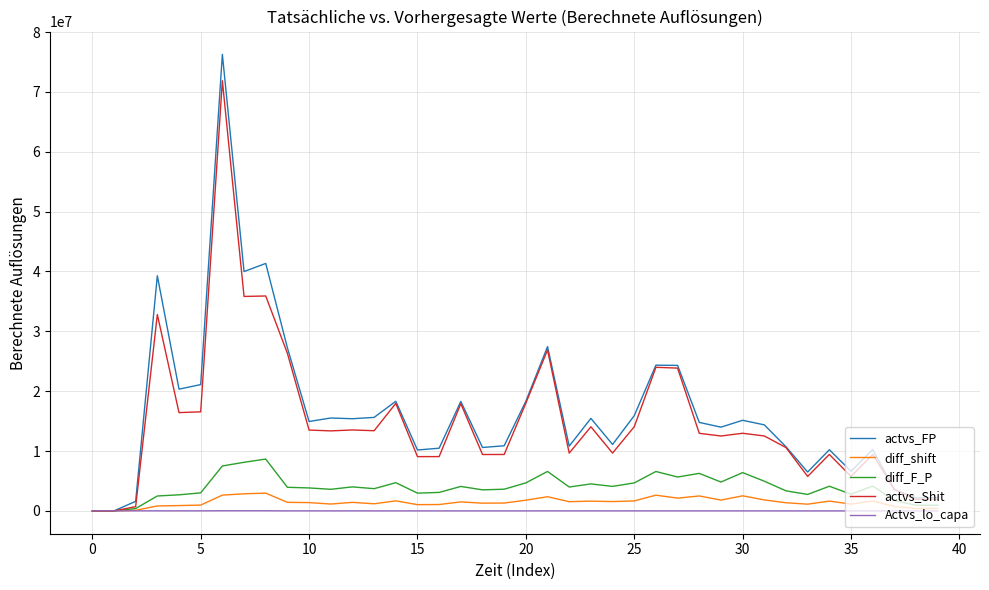

What is the value of the diff_F_P point at the 38th from the left?

1745814.2